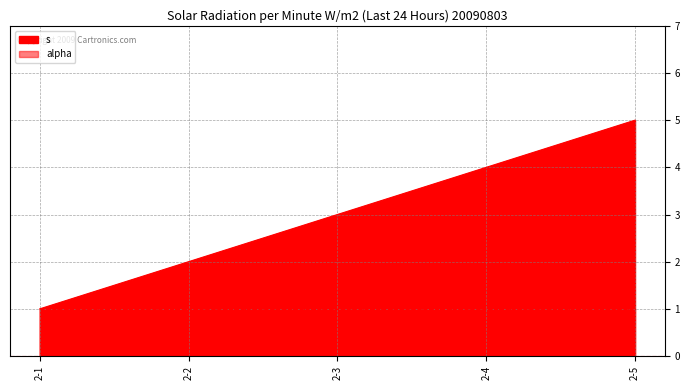

Reading left to right, extract all data points from this chart.

2-1=1	2-2=2	2-3=3	2-4=4	2-5=5